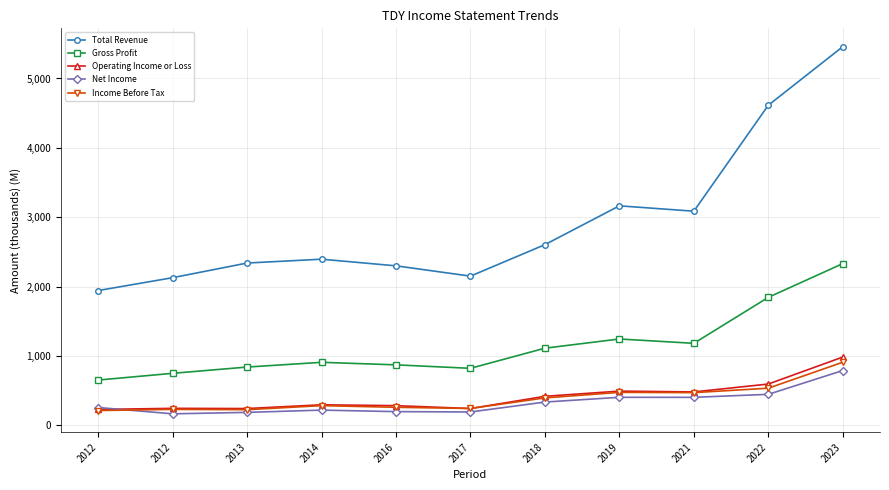

True or false: Total Revenue and Operating Income or Loss cross at least once.

False